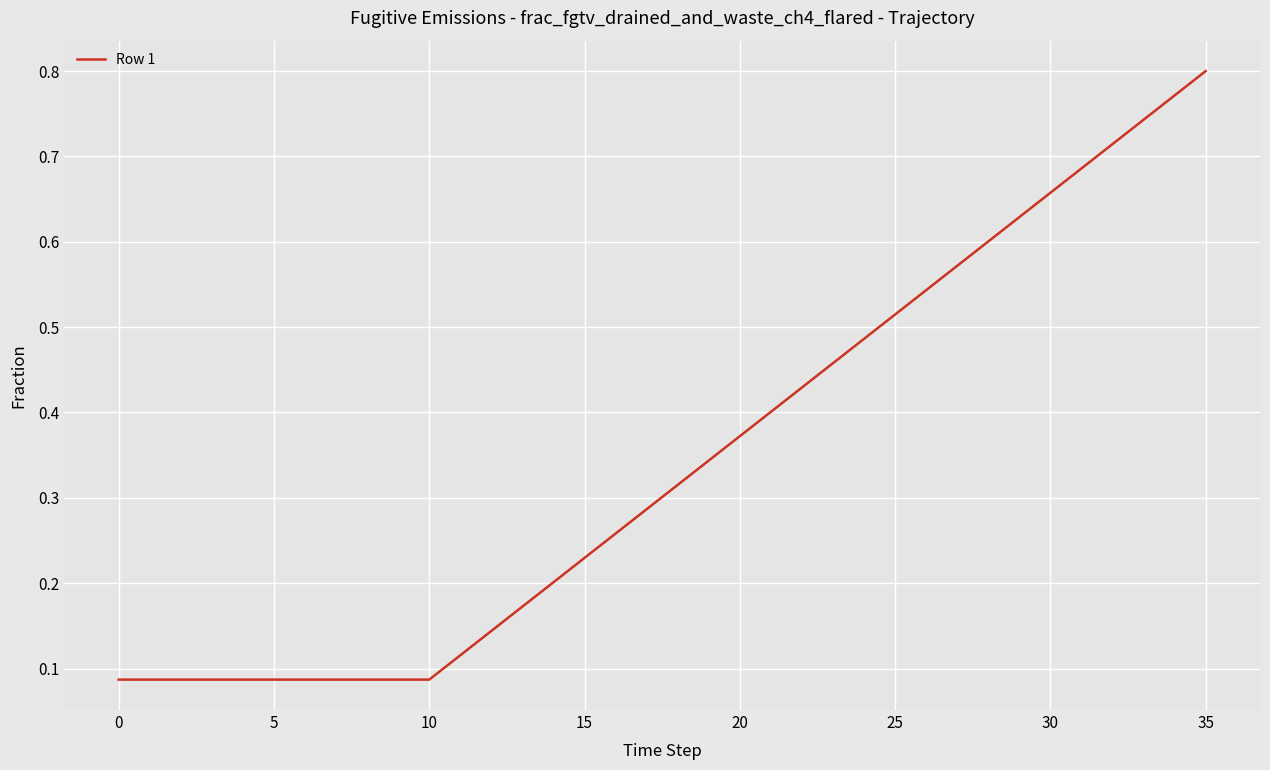

What is the greatest value displayed?

0.8